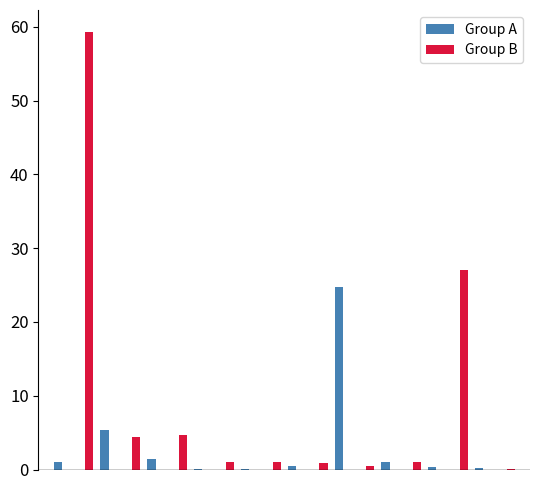

How many groups of bars are there?

20